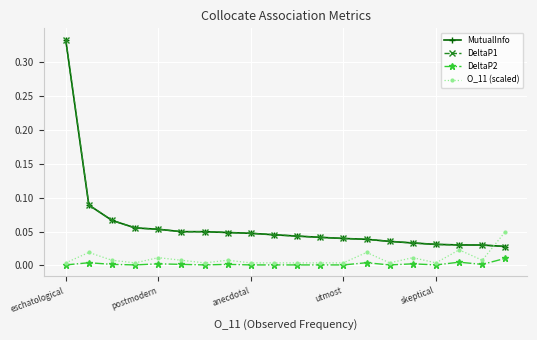

Does the chart display data point markers on the line(s)?

Yes